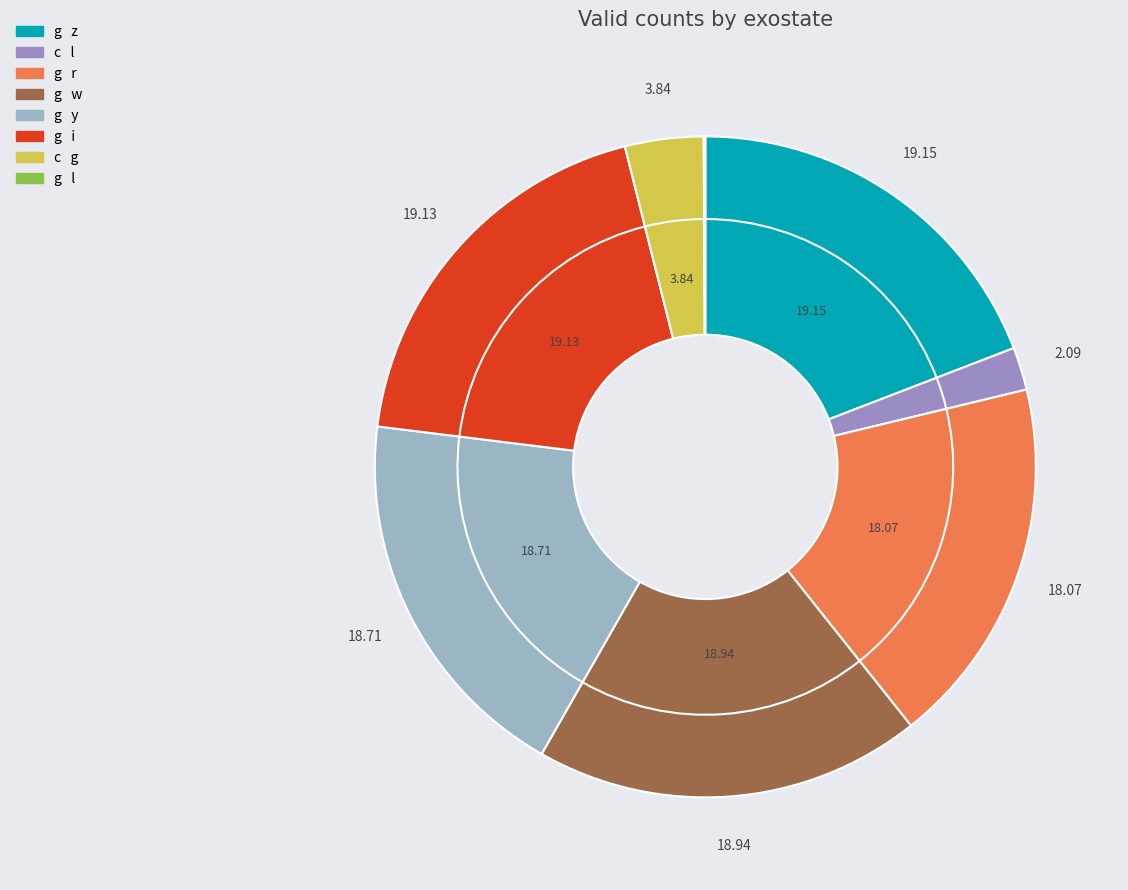

To the nearest percent, what is the average slice percentage?

12%